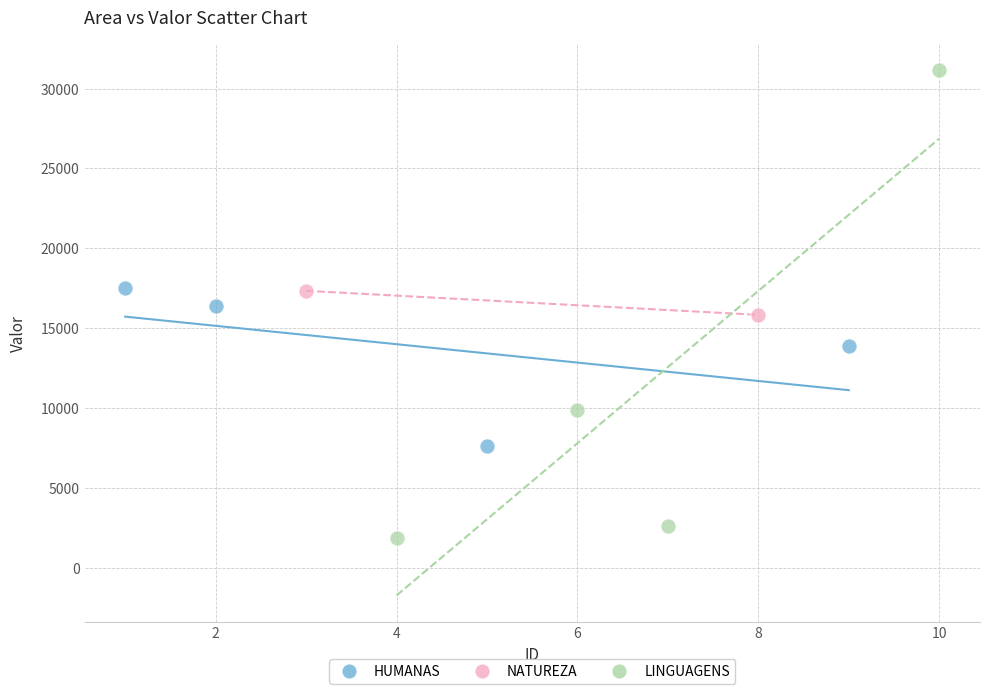

Which series has the widest spread of Y values?

LINGUAGENS